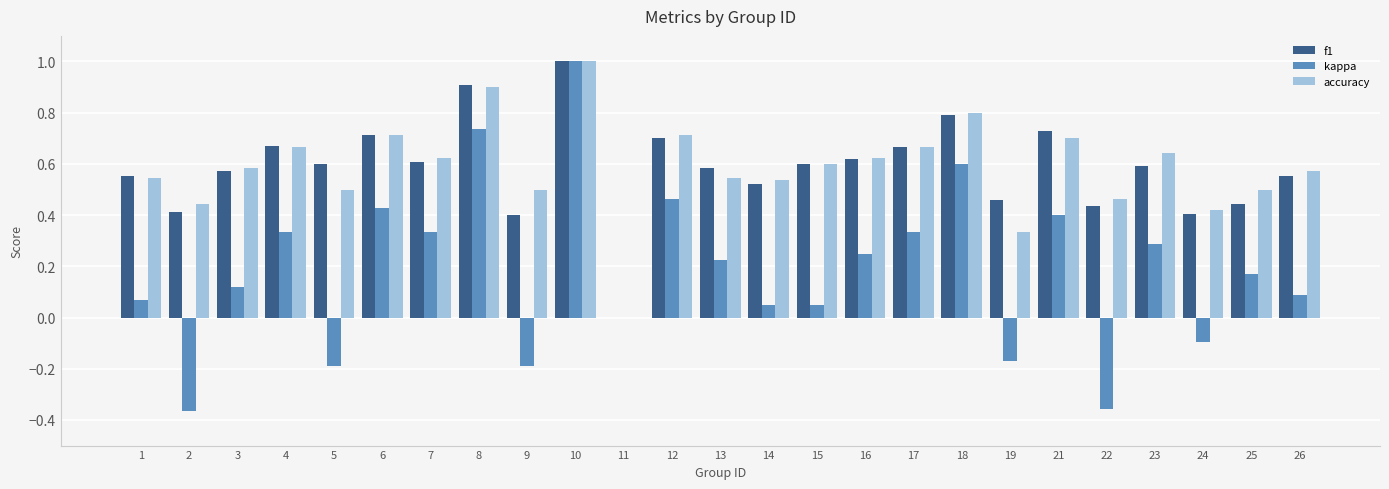

Which series changed the most between 23 and 25?

f1